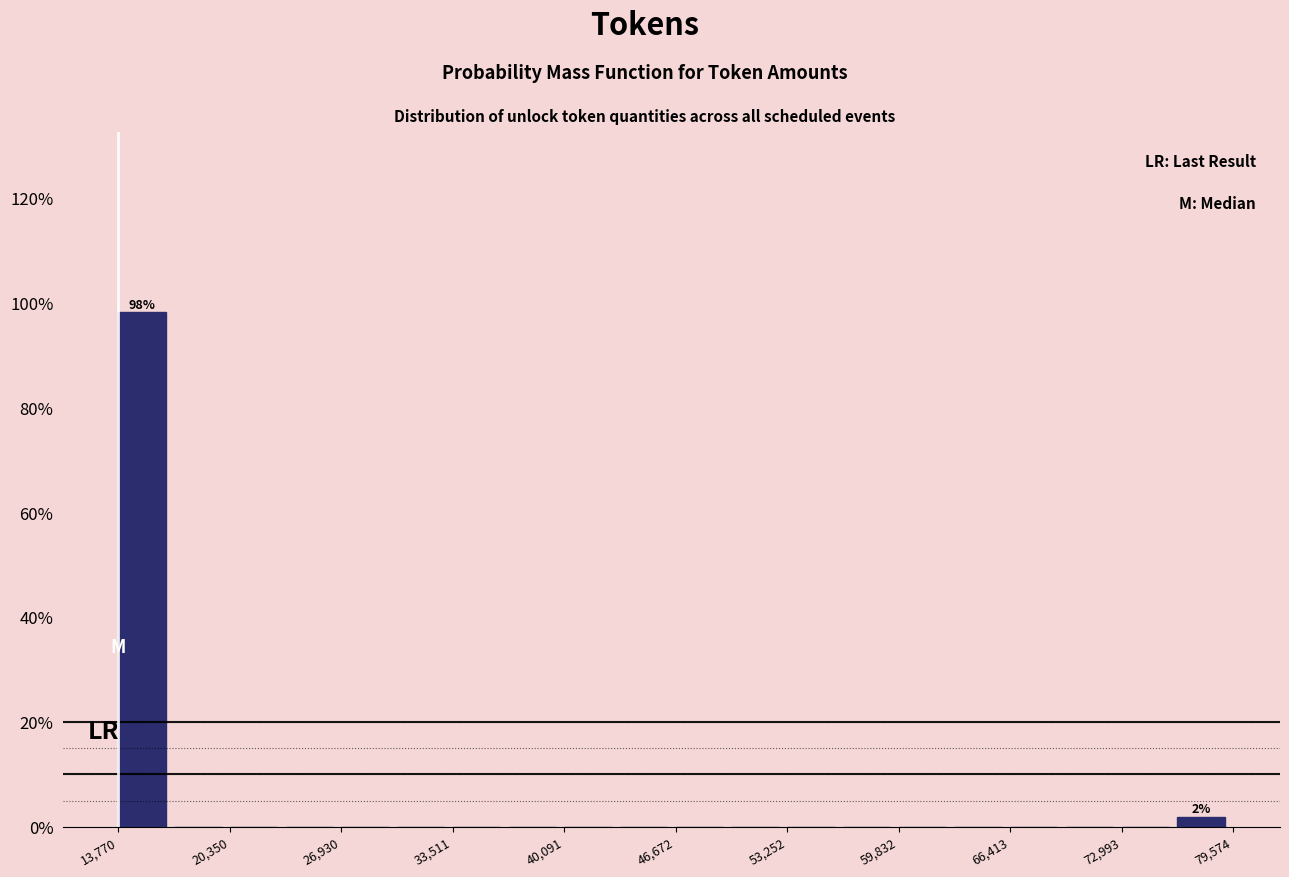

Read against the x-axis, roughly where is the centre of the tallest bar?

15000